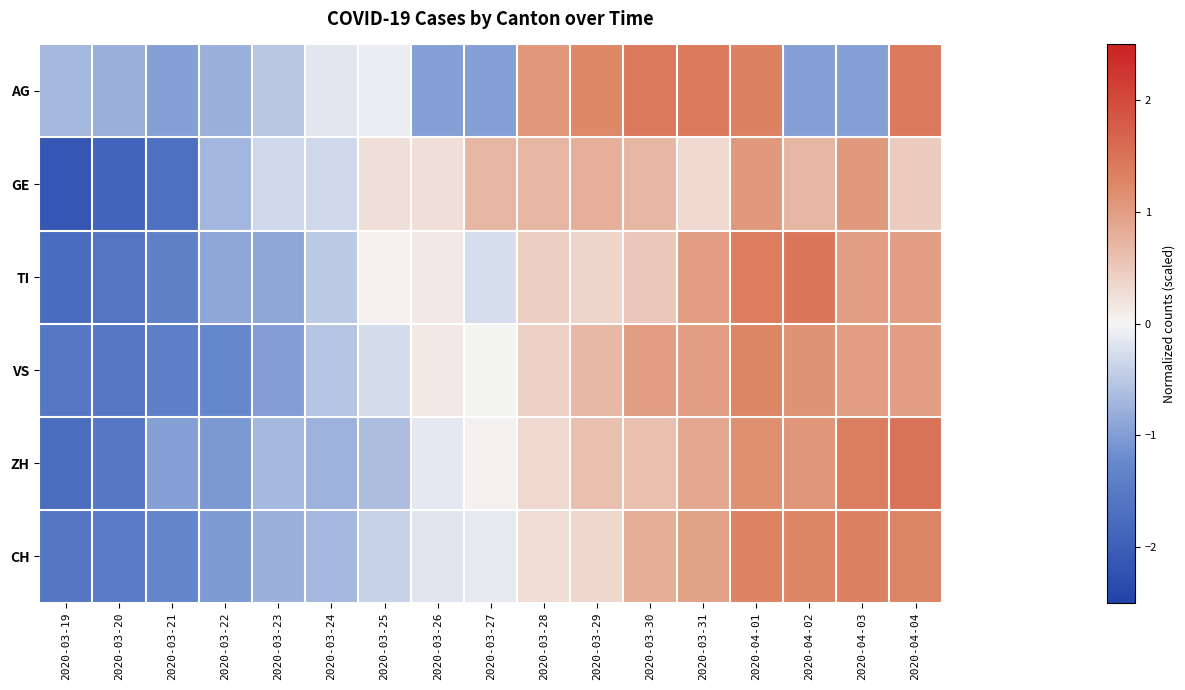

Reading left to right, extract all data points from this chart.

AG: 2020-03-19=-0.7	2020-03-20=-0.8	2020-03-21=-1.0	2020-03-22=-0.8	2020-03-23=-0.5	2020-03-24=-0.2	2020-03-25=-0.1	2020-03-26=-1.0	2020-03-27=-1.0	2020-03-28=1.1	2020-03-29=1.2	2020-03-30=1.4	2020-03-31=1.4	2020-04-01=1.3	2020-04-02=-1.0	2020-04-03=-1.0	2020-04-04=1.4
GE: 2020-03-19=-2.1	2020-03-20=-1.9	2020-03-21=-1.7	2020-03-22=-0.7	2020-03-23=-0.3	2020-03-24=-0.3	2020-03-25=0.2	2020-03-26=0.2	2020-03-27=0.7	2020-03-28=0.7	2020-03-29=0.8	2020-03-30=0.7	2020-03-31=0.3	2020-04-01=1.0	2020-04-02=0.7	2020-04-03=1.0	2020-04-04=0.5
TI: 2020-03-19=-1.8	2020-03-20=-1.6	2020-03-21=-1.4	2020-03-22=-0.9	2020-03-23=-0.9	2020-03-24=-0.5	2020-03-25=0.0	2020-03-26=0.1	2020-03-27=-0.3	2020-03-28=0.4	2020-03-29=0.4	2020-03-30=0.5	2020-03-31=1.0	2020-04-01=1.4	2020-04-02=1.5	2020-04-03=1.0	2020-04-04=1.0
VS: 2020-03-19=-1.5	2020-03-20=-1.5	2020-03-21=-1.4	2020-03-22=-1.3	2020-03-23=-1.0	2020-03-24=-0.6	2020-03-25=-0.3	2020-03-26=0.1	2020-03-27=0.0	2020-03-28=0.4	2020-03-29=0.7	2020-03-30=1.0	2020-03-31=1.0	2020-04-01=1.3	2020-04-02=1.1	2020-04-03=1.0	2020-04-04=1.0
ZH: 2020-03-19=-1.7	2020-03-20=-1.5	2020-03-21=-1.0	2020-03-22=-1.0	2020-03-23=-0.7	2020-03-24=-0.8	2020-03-25=-0.6	2020-03-26=-0.2	2020-03-27=0.1	2020-03-28=0.3	2020-03-29=0.6	2020-03-30=0.6	2020-03-31=0.9	2020-04-01=1.1	2020-04-02=1.1	2020-04-03=1.4	2020-04-04=1.5
CH: 2020-03-19=-1.6	2020-03-20=-1.5	2020-03-21=-1.3	2020-03-22=-1.0	2020-03-23=-0.8	2020-03-24=-0.7	2020-03-25=-0.4	2020-03-26=-0.2	2020-03-27=-0.1	2020-03-28=0.3	2020-03-29=0.3	2020-03-30=0.8	2020-03-31=0.9	2020-04-01=1.3	2020-04-02=1.3	2020-04-03=1.3	2020-04-04=1.3